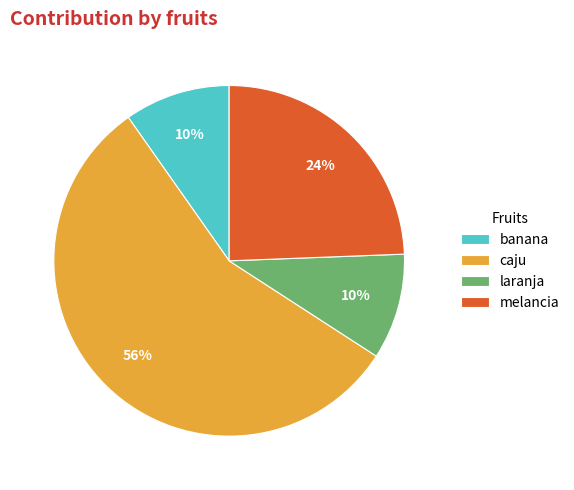

Count the number of slices in the pie.

4